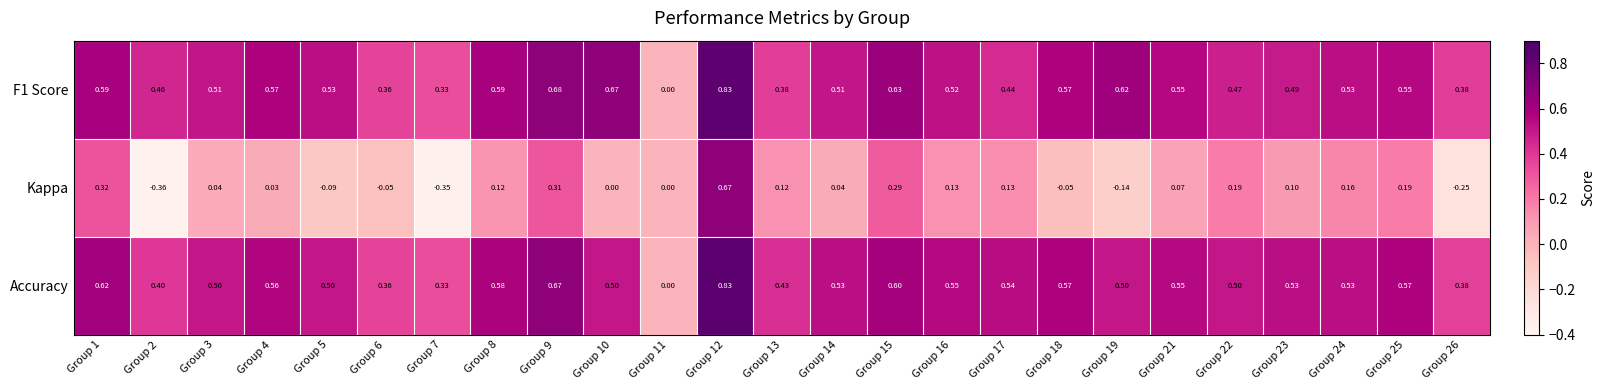

At which category does the chart reach its minimum across all series?

Group 2